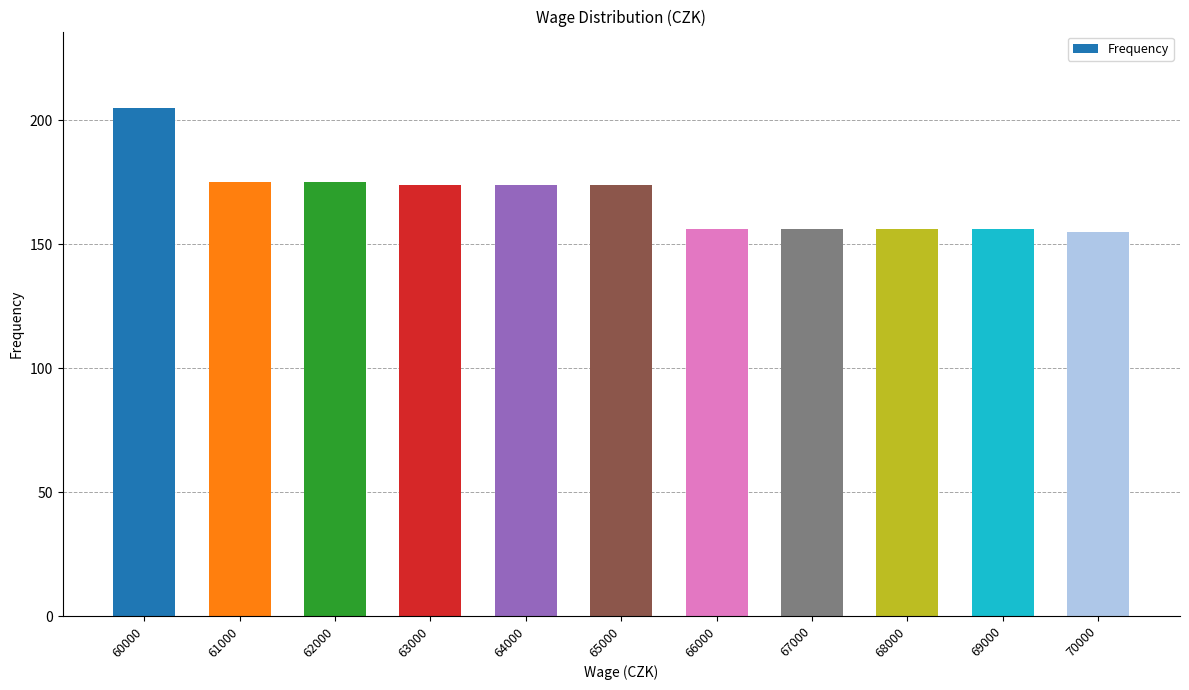

What is the value of the 10th bar from the left?

156